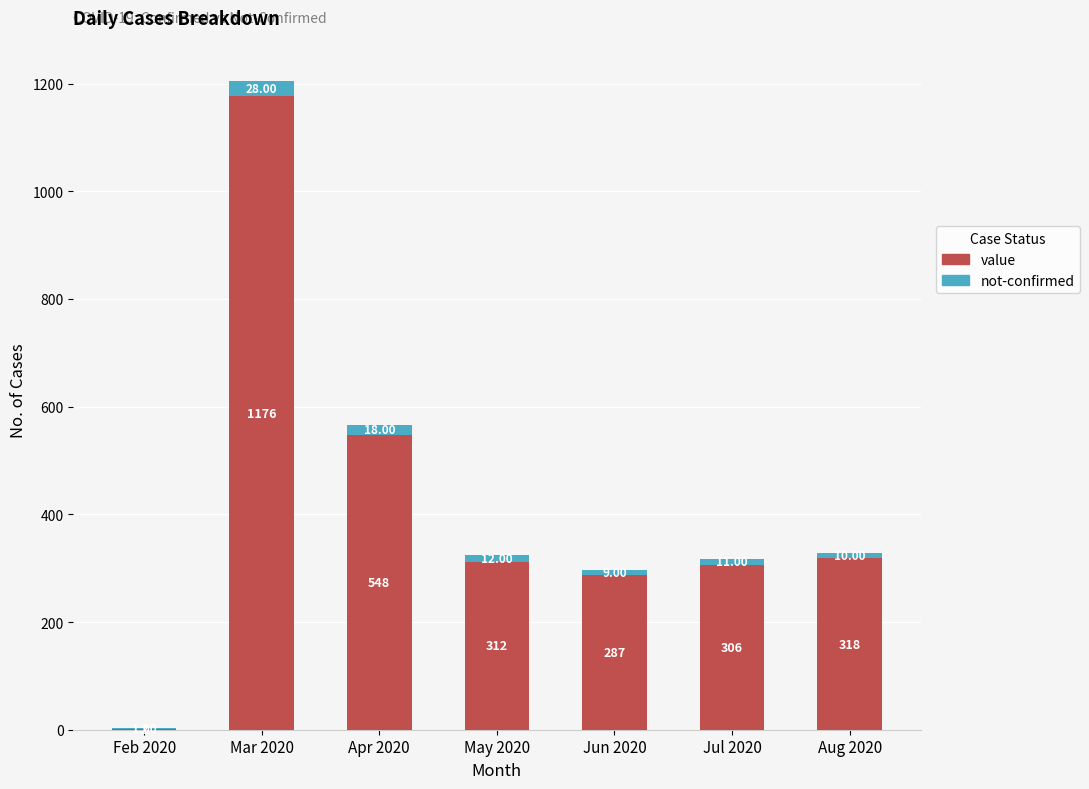

At which category is the sum across all series the highest?

Mar 2020